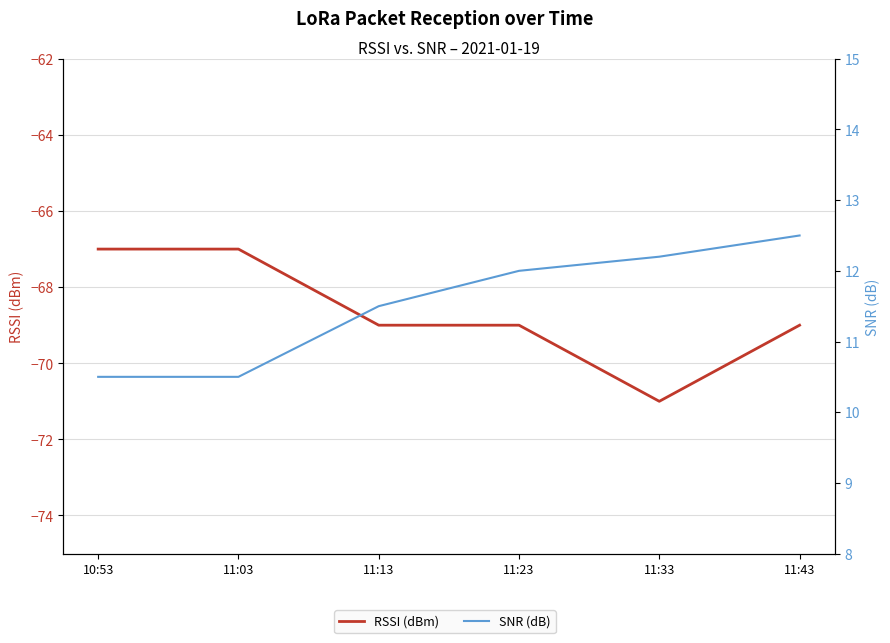

Does the chart display data point markers on the line(s)?

No